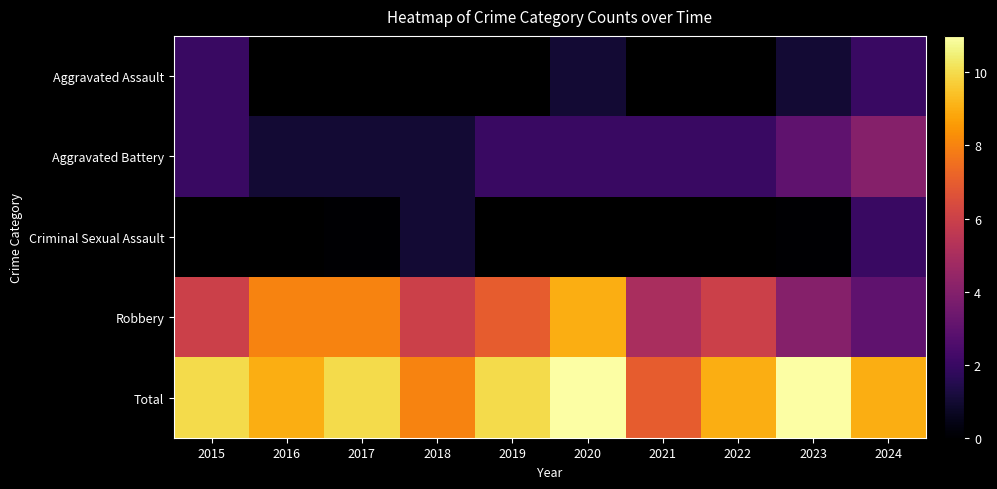

What is the difference between the Robbery values at 2019 and 2017?

1.0